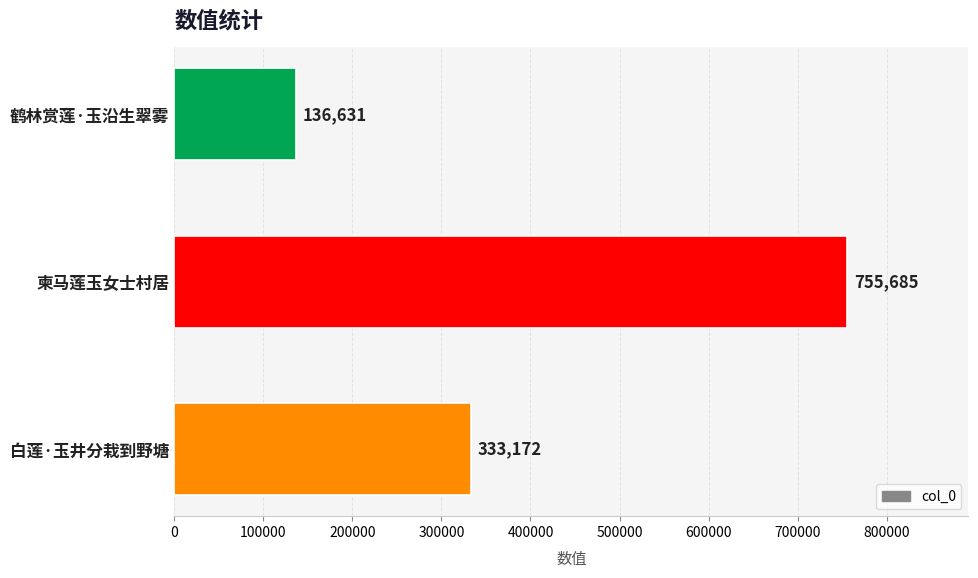

What is the average value?

408496